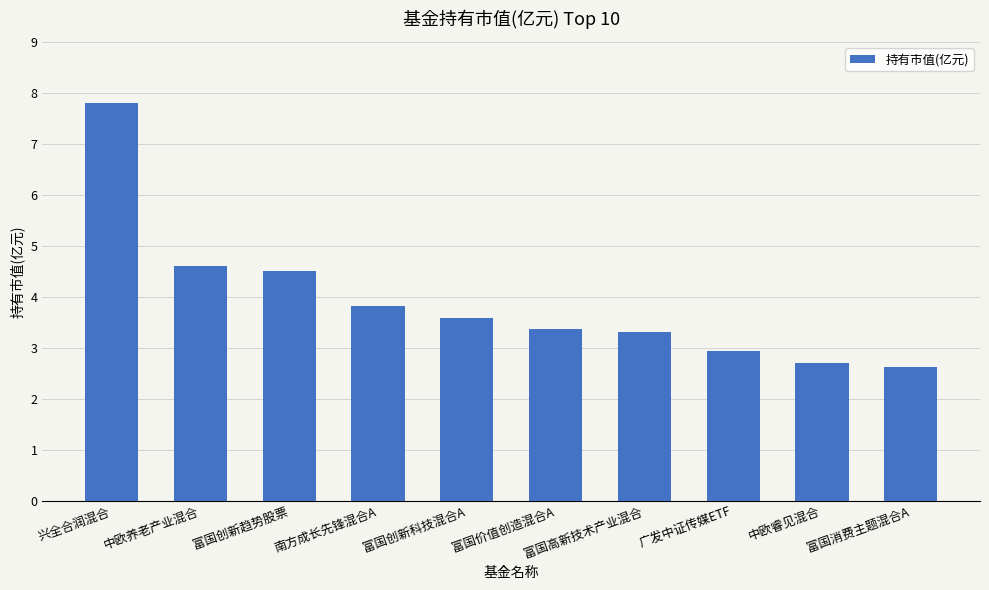

Does the chart contain stacked bars?

No